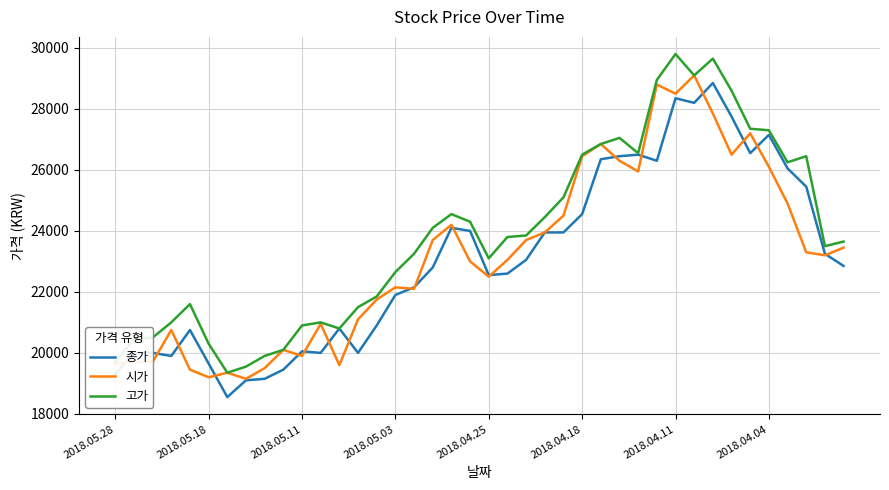

What is the lowest value of the 시가 series?

19150